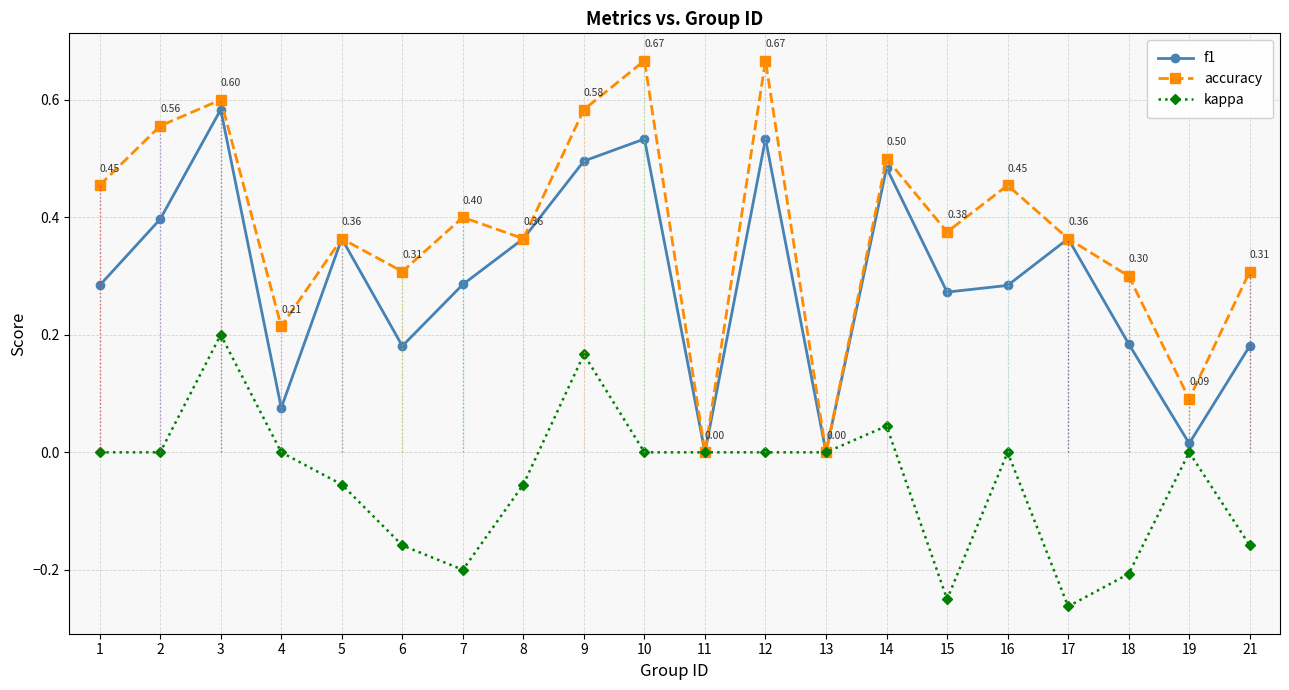

At which category is the sum across all series the highest?

3